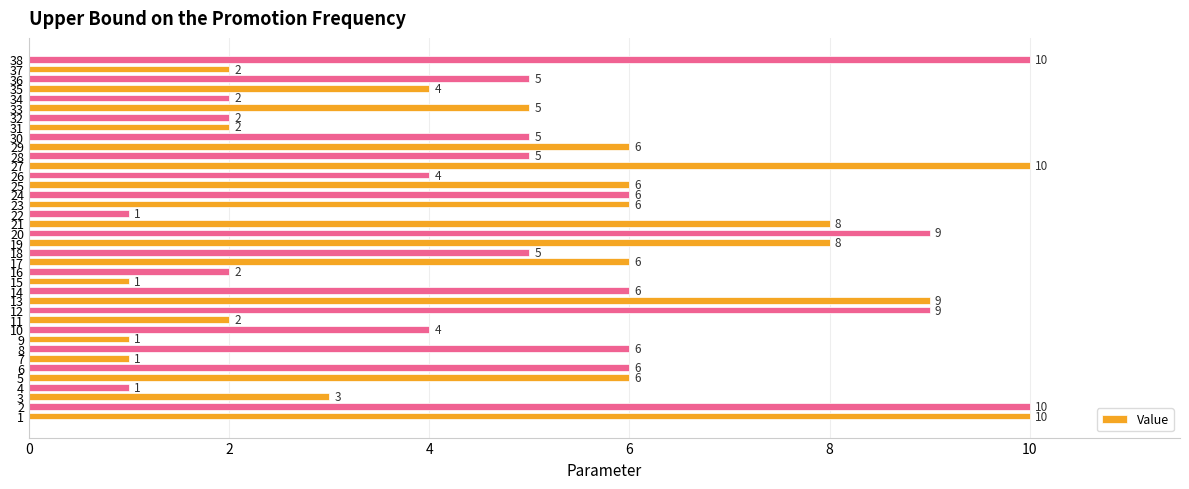

Between 27 and 10, which is larger?

27